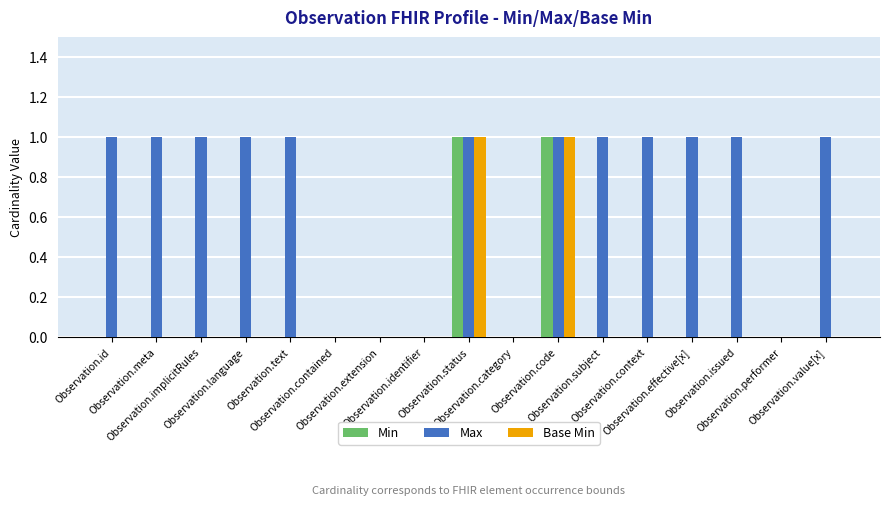

Reading right to left, what are all the values shown in this chart?

Min: 0	0	0	0	0	0	1	0	1	0	0	0	0	0	0	0	0
Max: 1	0	1	1	1	1	1	0	1	0	0	0	1	1	1	1	1
Base Min: 0	0	0	0	0	0	1	0	1	0	0	0	0	0	0	0	0